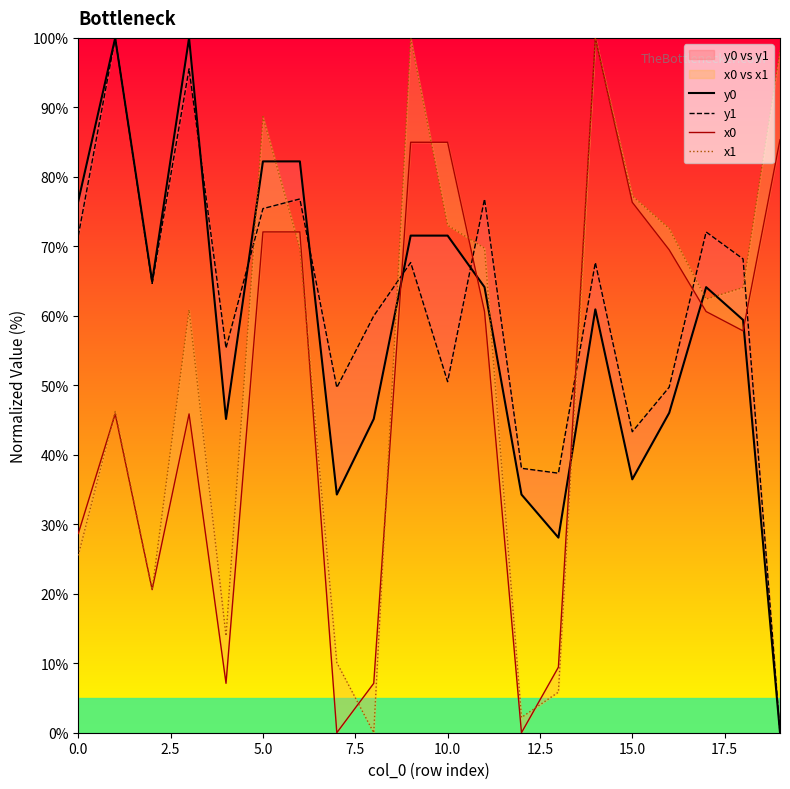

At how many categories does at least one series exceed 64?

15